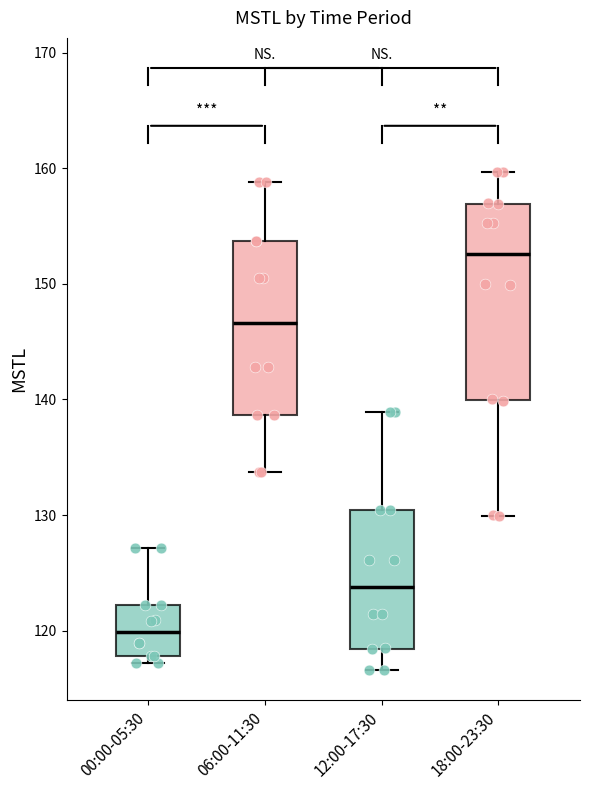

Which box is the tallest, from its lower edge to its upper edge?

18:00-23:30